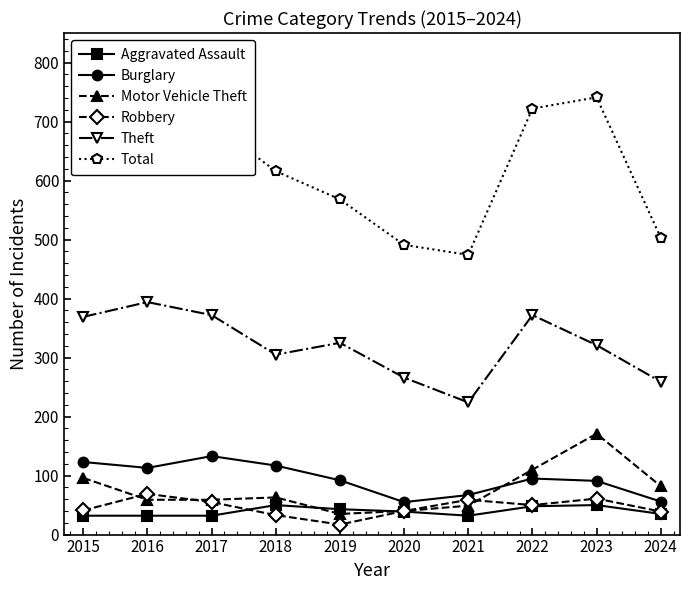

Is the value of Total at 2016 greater than the value of Motor Vehicle Theft at 2023?

Yes